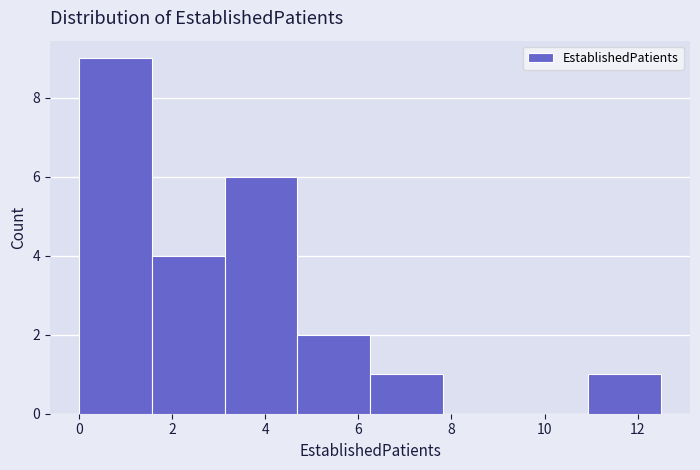

Over which range of the x-axis is the bar tallest?

0.0 to 1.6